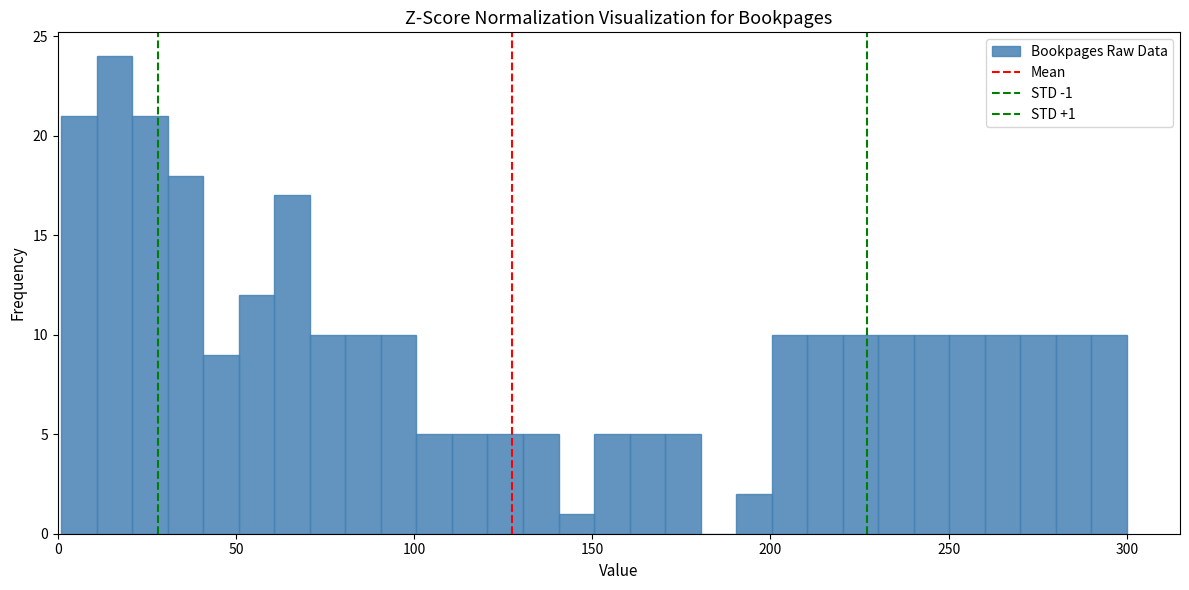

Around what value on the x-axis is the tallest bar? Give the approximate position of its centre, as read against the axis.

15